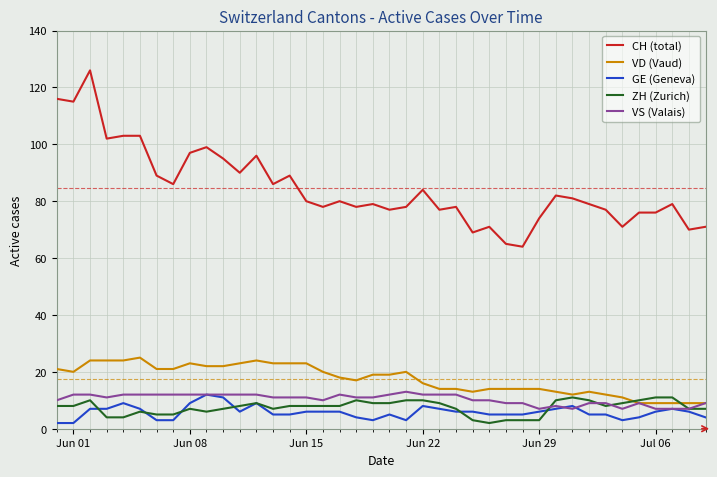

What is the highest value of the GE (Geneva) series?

12